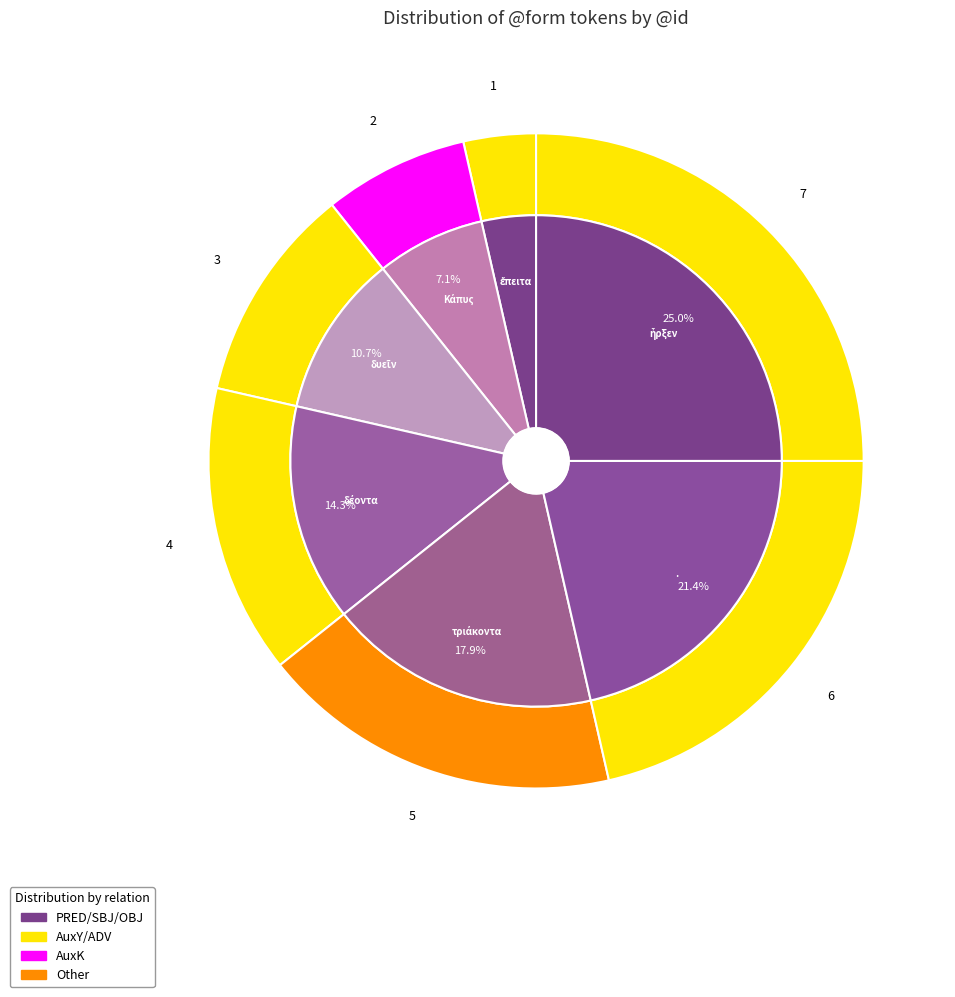

What is the largest slice in the pie chart?

ἦρξεν